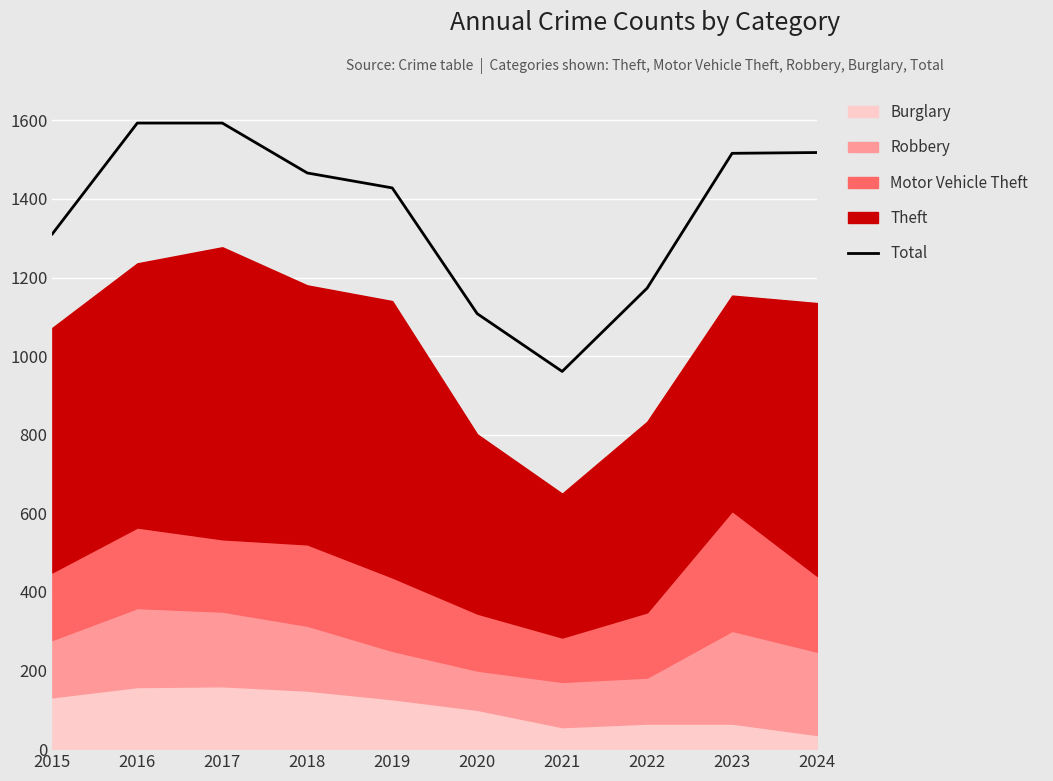

Approximately how many times larger is the value at 2015 compared to 2021?

1.4